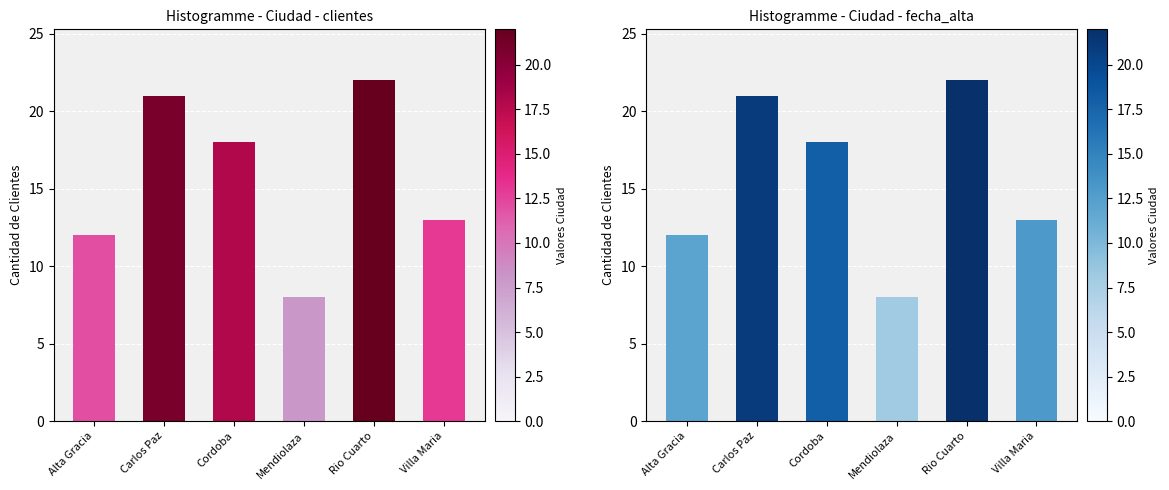

Where does the data first go above 18?

Carlos Paz